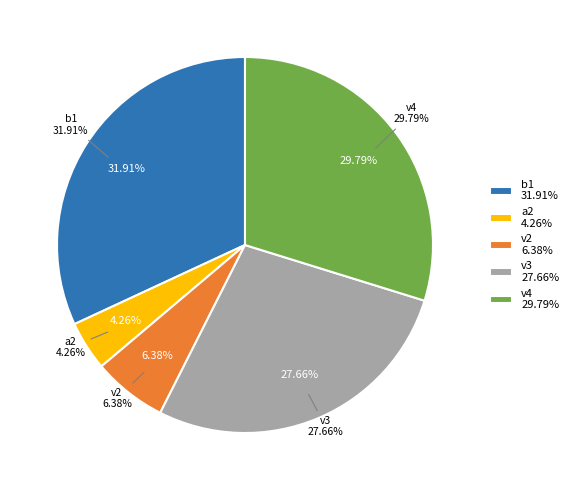

Is it true that a1 is 0% of the pie?

True